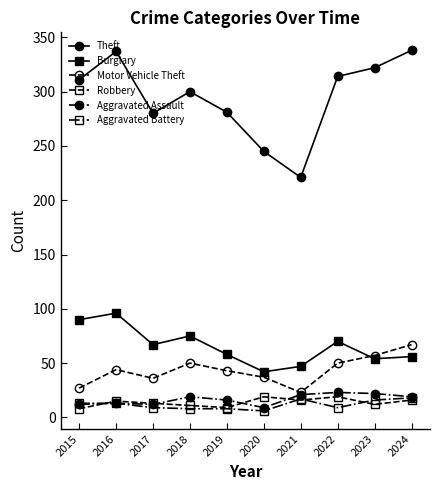

How many lines are shown in the chart?

6